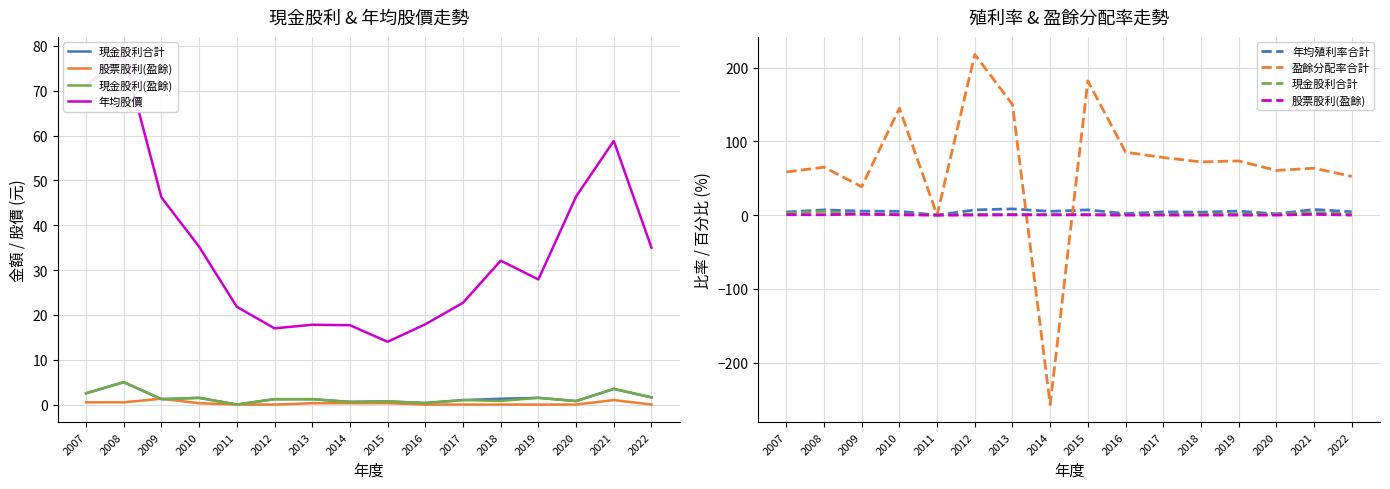

True or false: 股票股利(盈餘) and 年均殖利率合計 cross at least once.

False